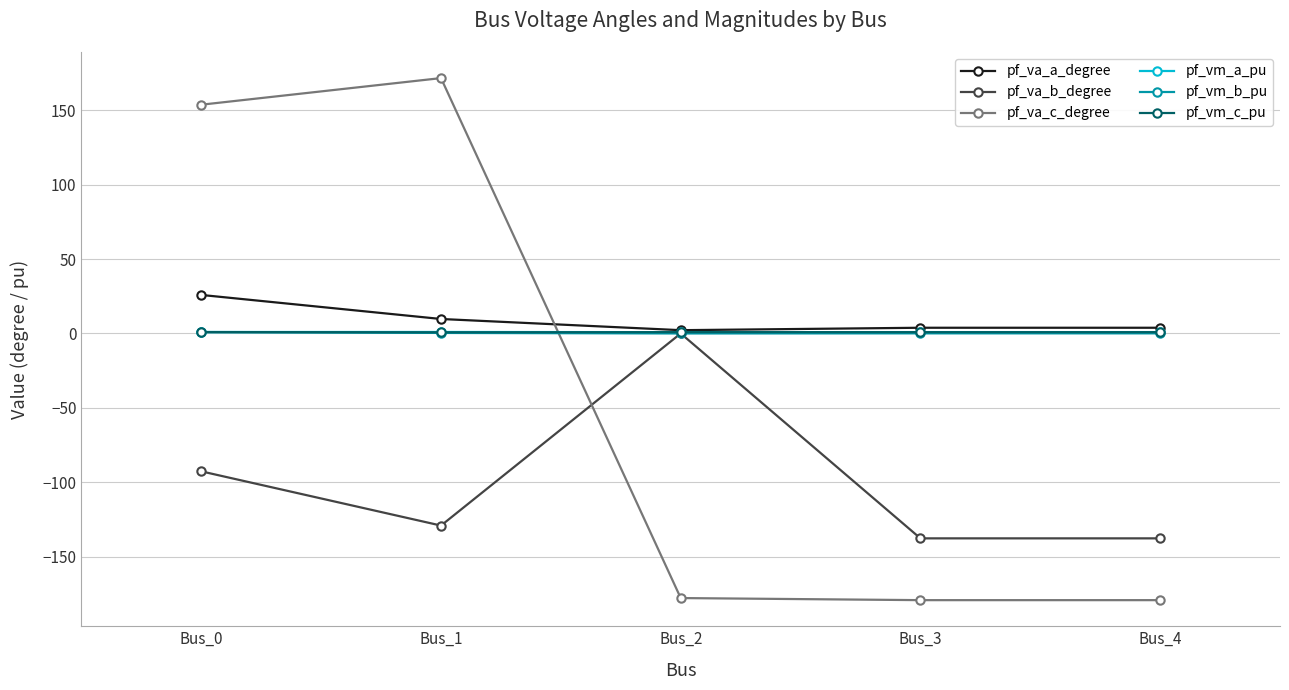

The value of pf_va_a_degree at Bus_2 is 2.2. True or false?

True